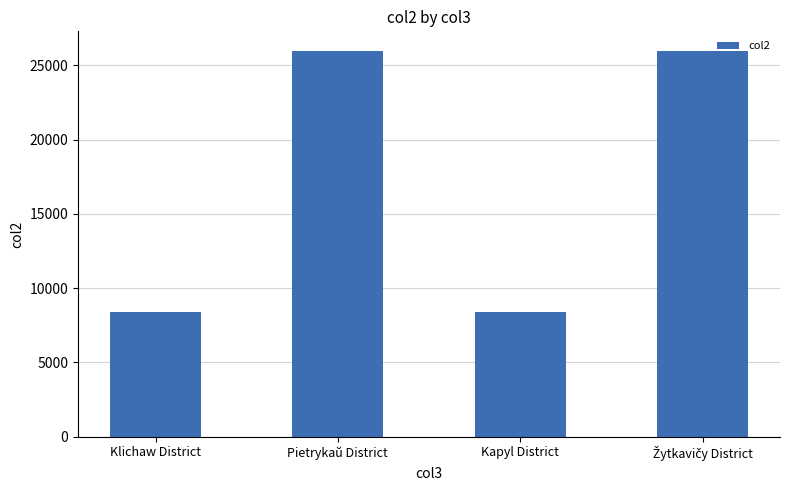

Reading left to right, transcribe all the data shown in this chart.

8400	26000	8400	26000